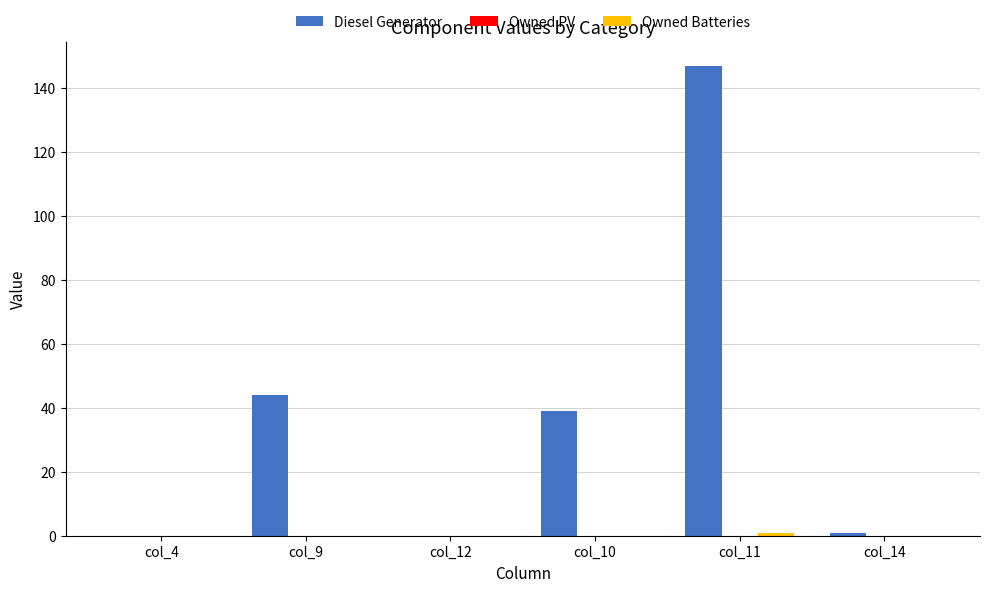

How many data points does each series have?

6